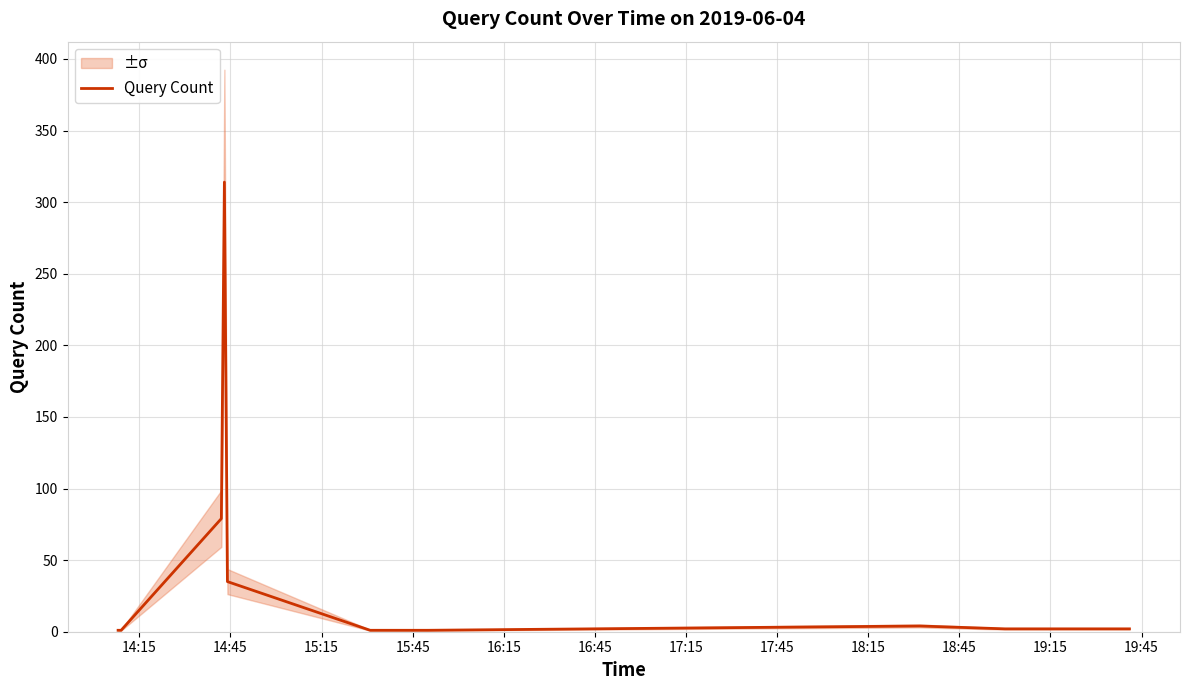

Is this an area chart (filled region under the line)?

No